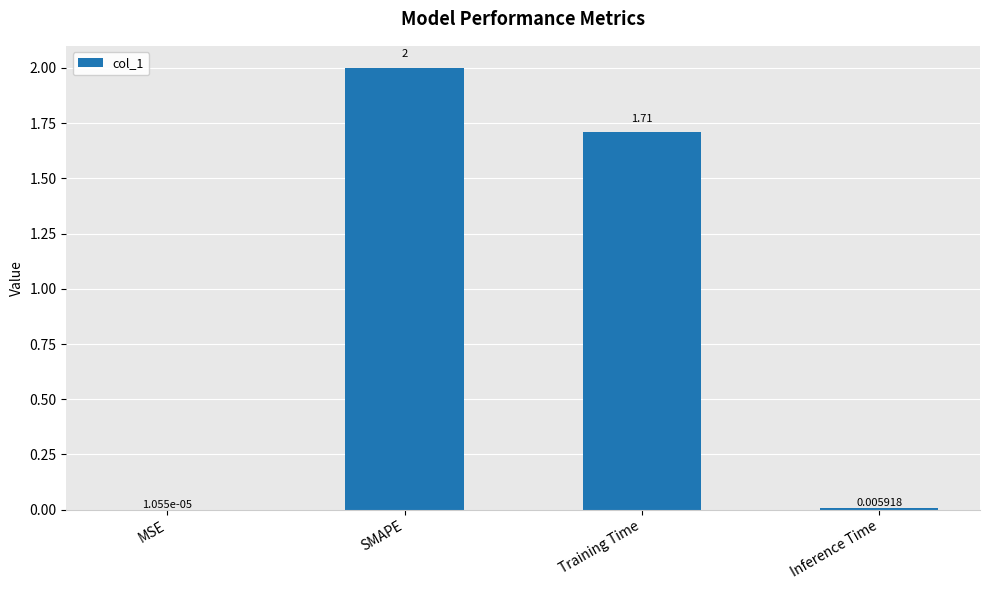

Which has a higher value, SMAPE or MSE?

SMAPE